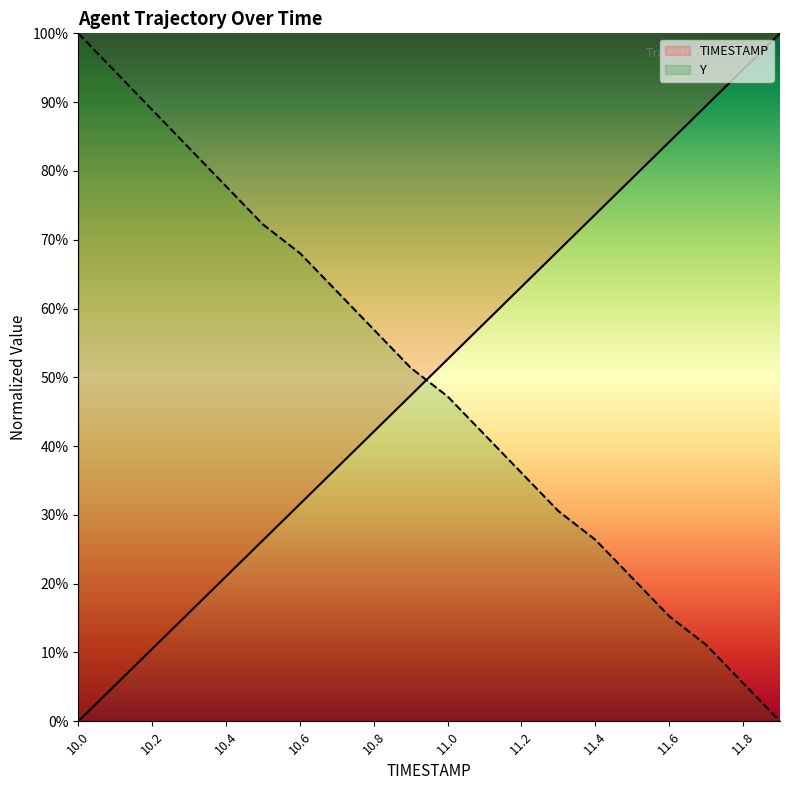

How many lines are shown in the chart?

2